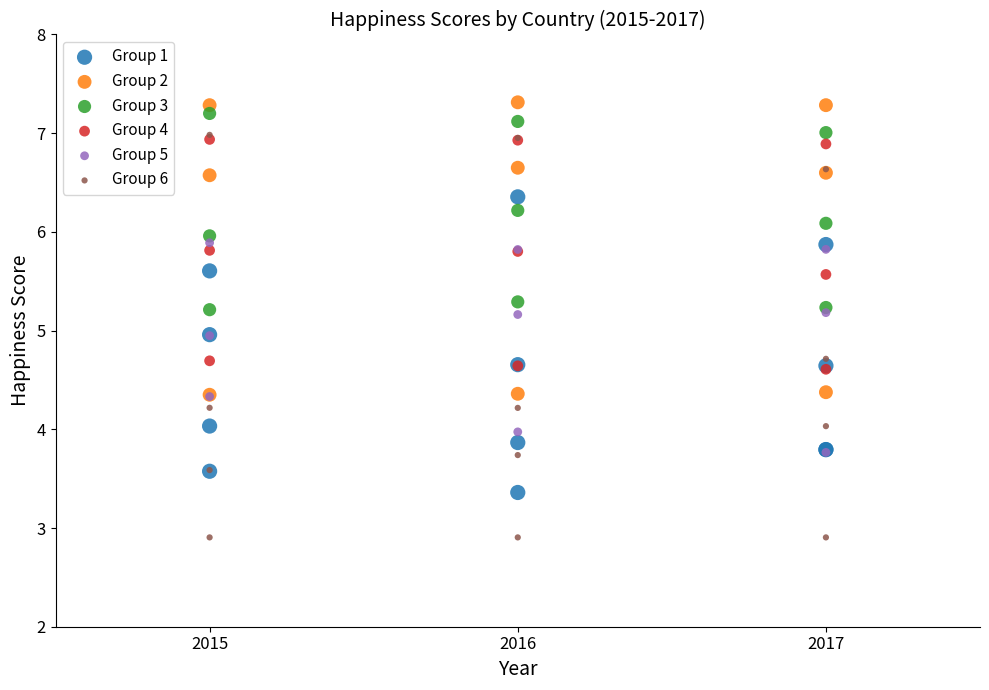

Which series has the widest spread of Y values?

Group 6